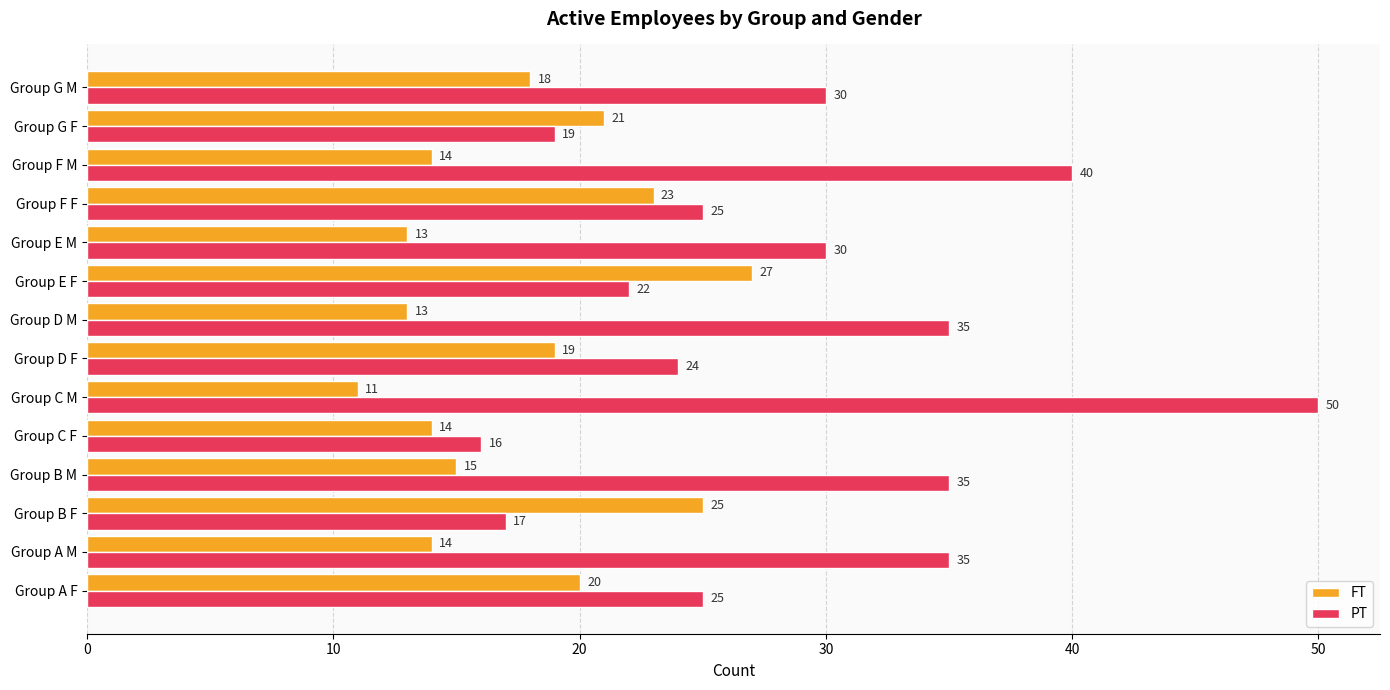

What are all the series names shown in the legend?

FT, PT